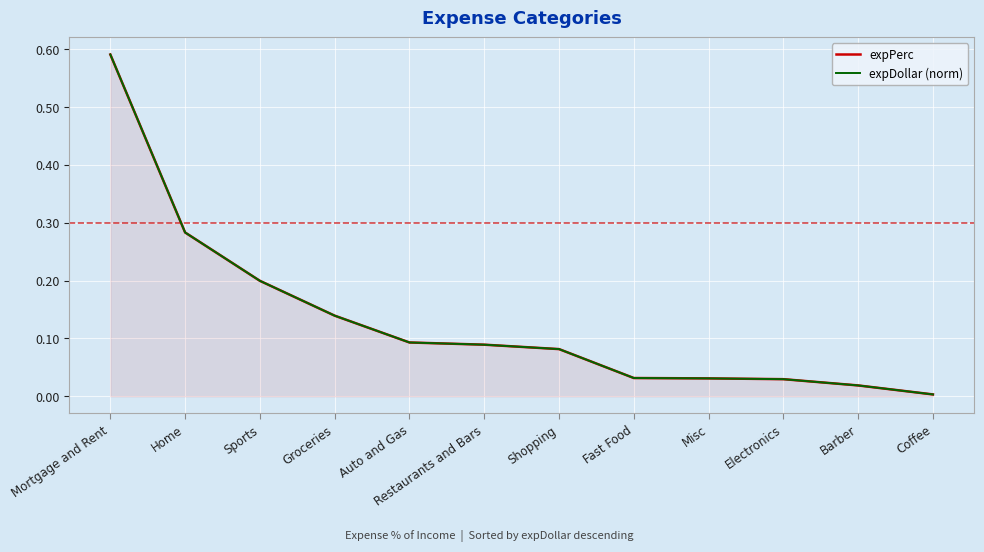

True or false: expPerc has more than 1 points higher than both neighbors.

False